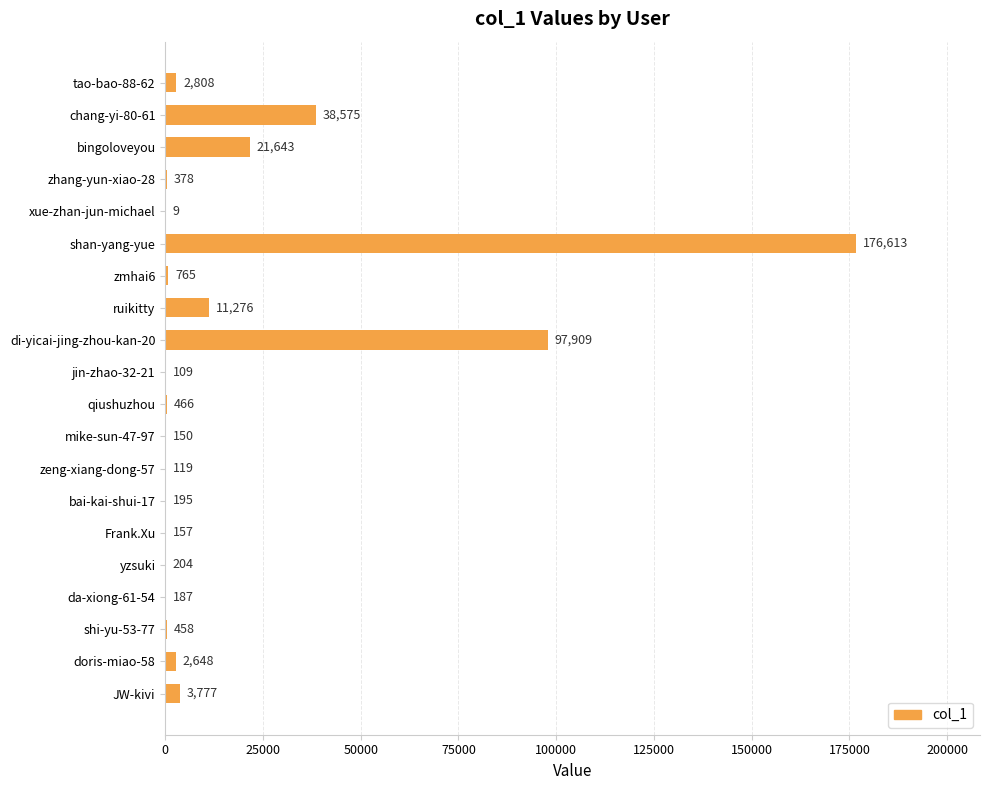

How many distinct data groups are displayed?

1